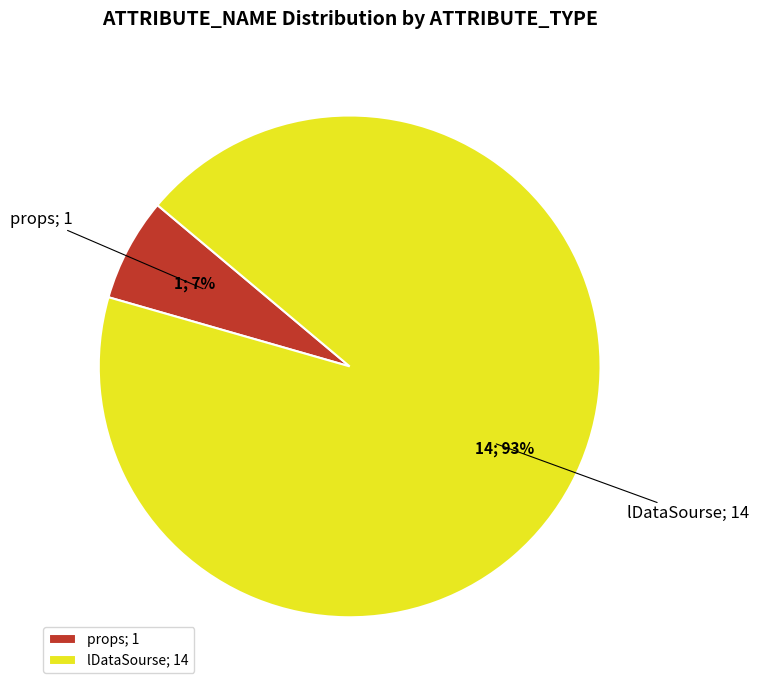

True or false: props accounts for 7% of the total.

True